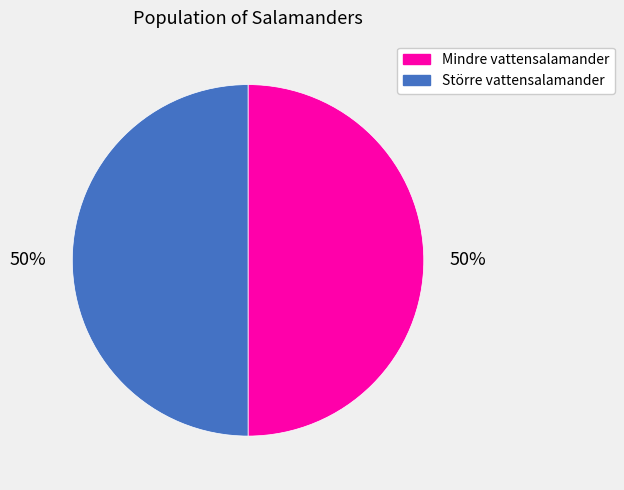

True or false: Större vattensalamander accounts for 63% of the total.

False